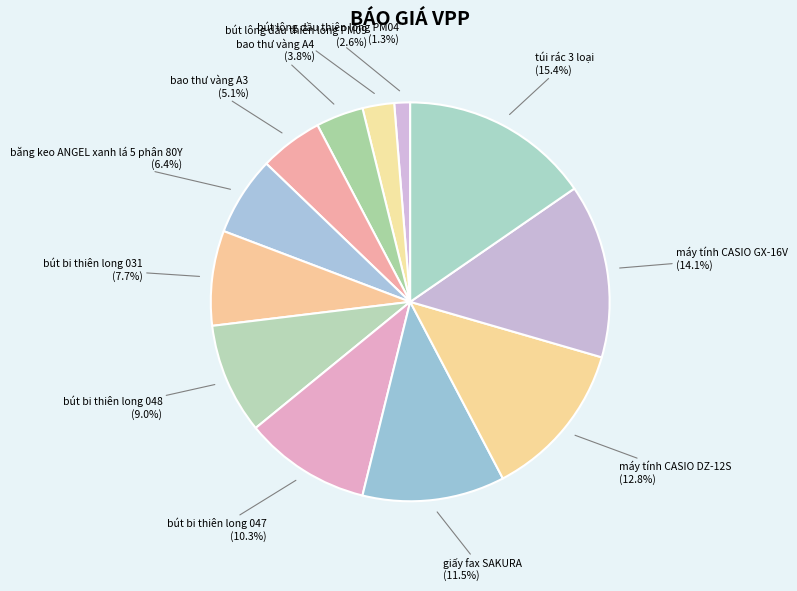

Does any single category account for the majority?

No